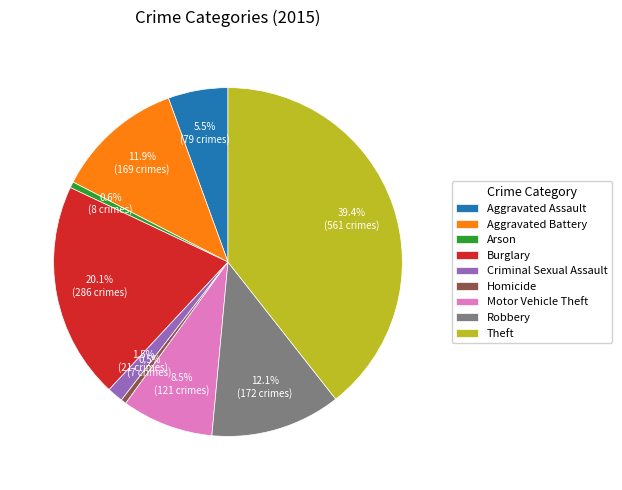

Which category has the biggest portion of the pie?

Theft